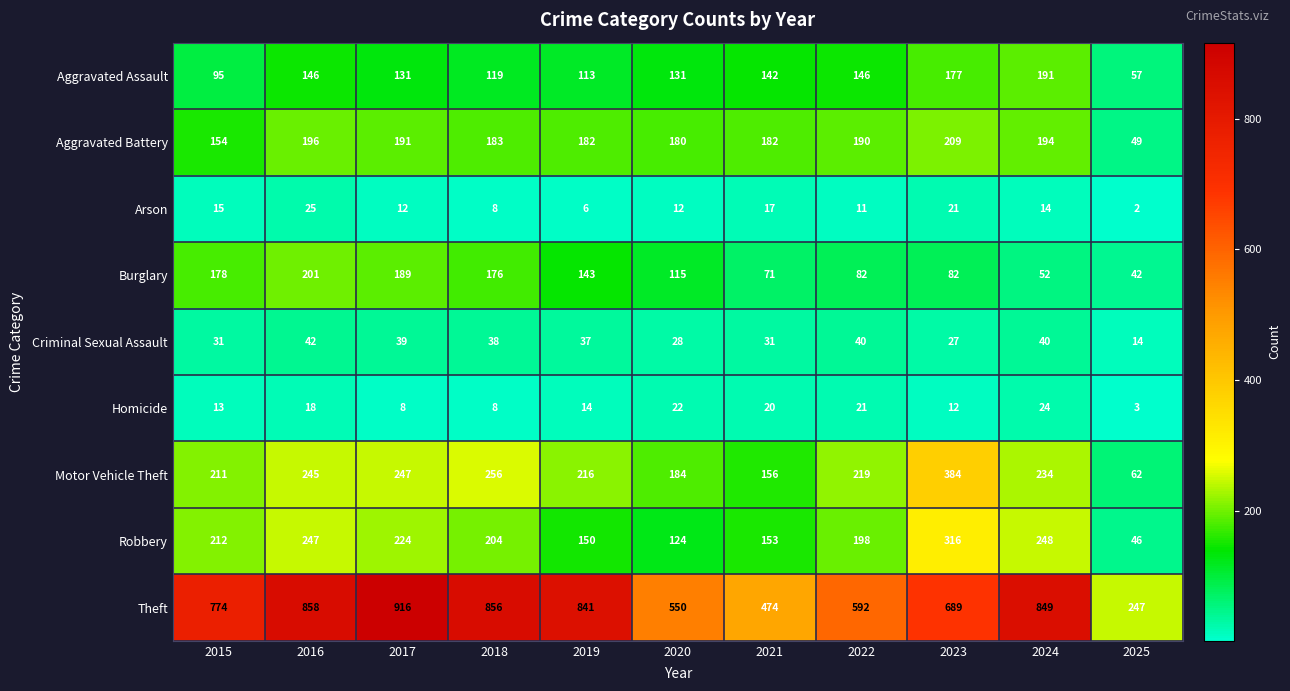

What is the difference between the maximum and second lowest values in the Aggravated Battery series?

55